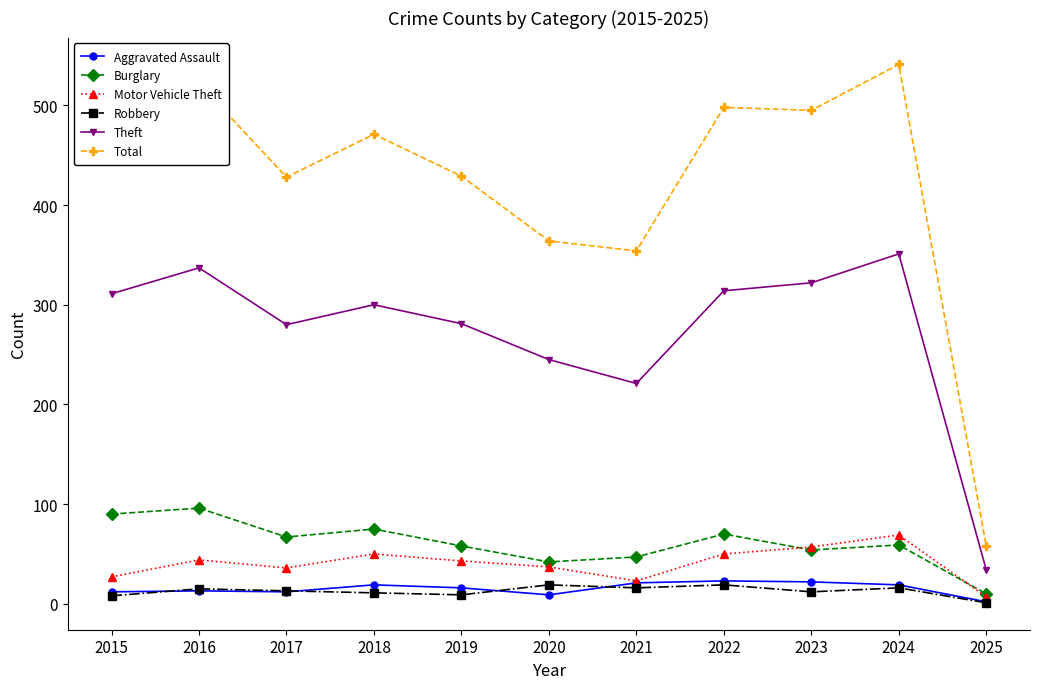

What is the difference between the maximum and minimum values in the Burglary series?

86